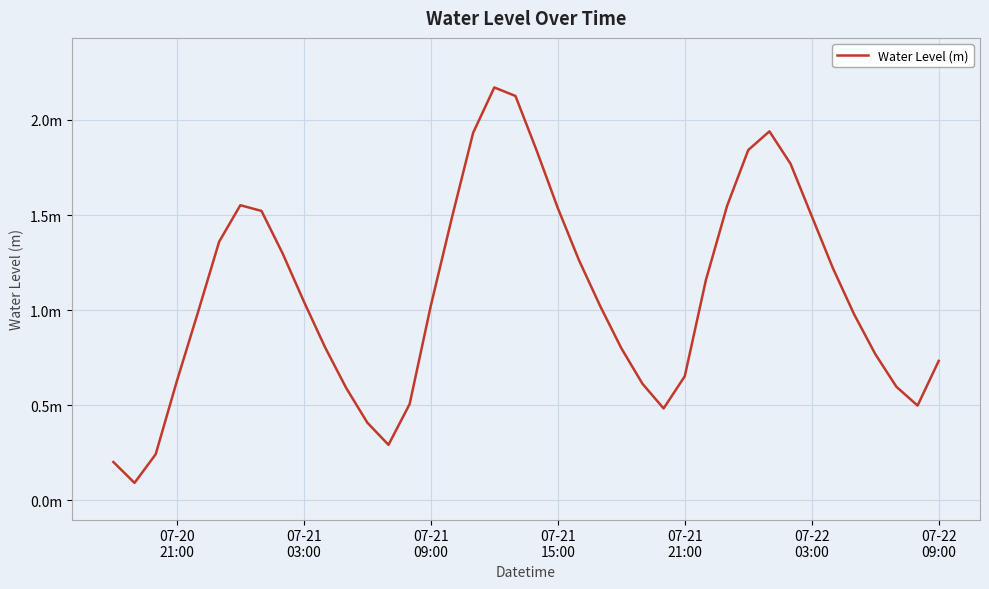

Does the chart have visible grid lines?

Yes